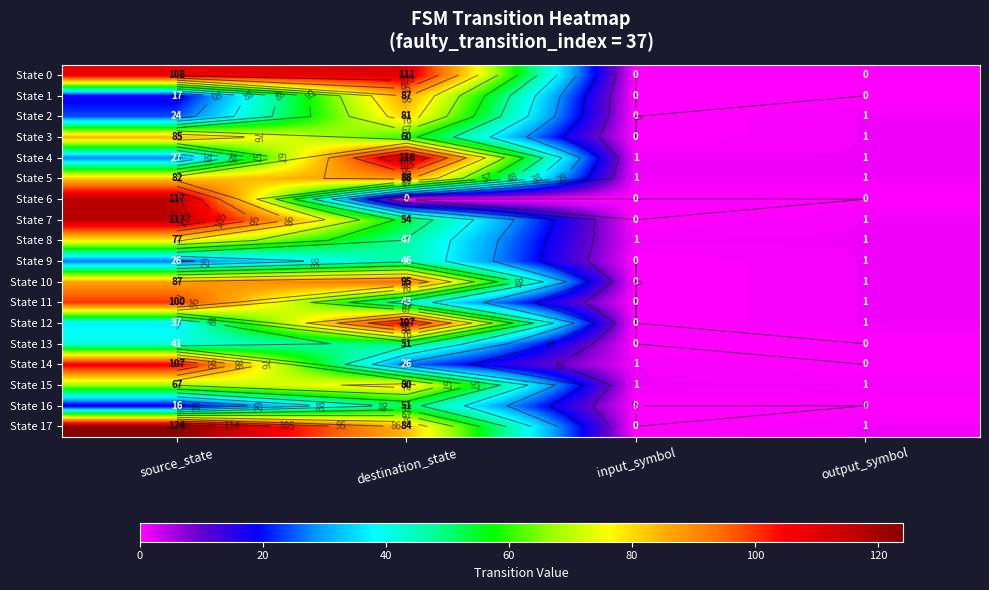

Is it true that State 7 equals -78 at input_symbol?

False